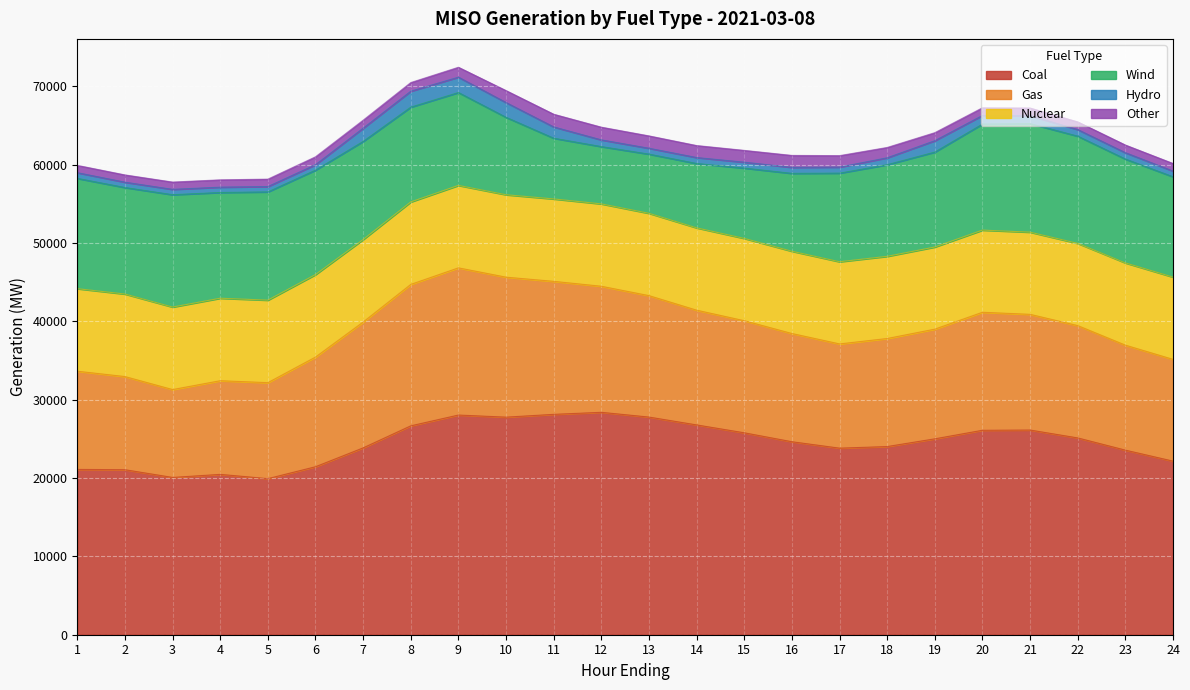

How many lines are shown in the chart?

6